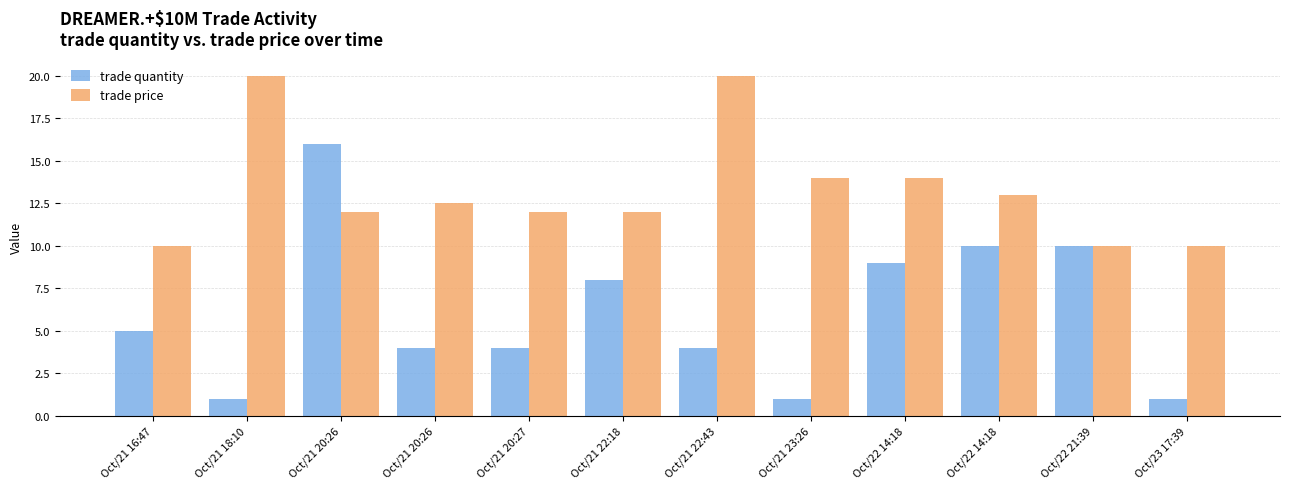

Reading left to right, list all the values displayed in this chart.

trade quantity: 5.0	1.0	16.0	4.0	4.0	8.0	4.0	1.0	9.0	10.0	10.0	1.0
trade price: 10.0	20.0	12.0	12.5	12.0	12.0	20.0	14.0	14.0	13.0	10.0	10.0